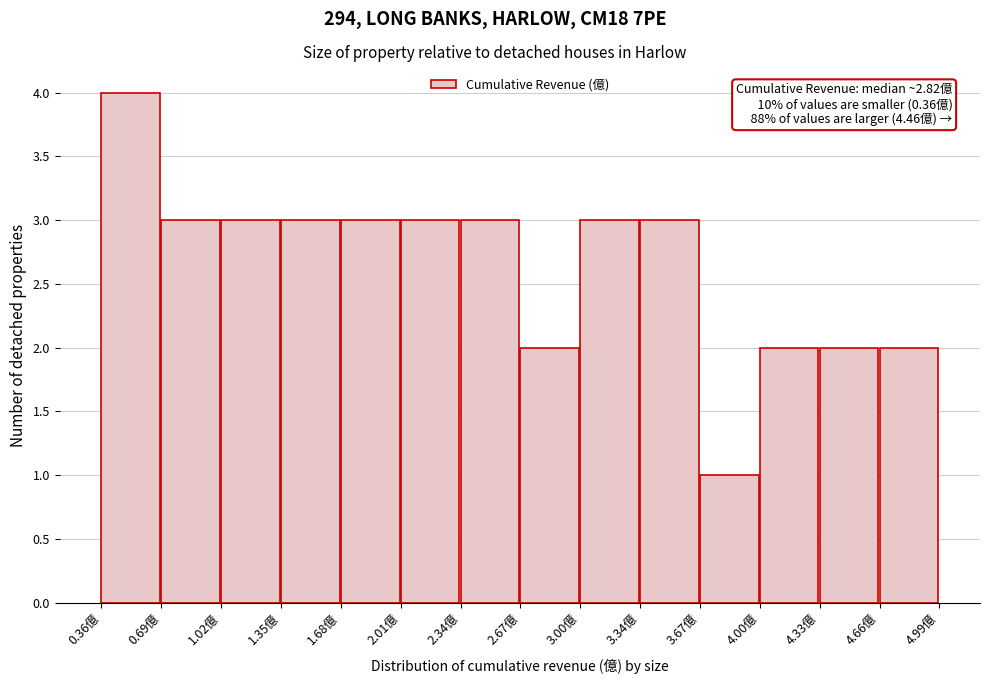

Which range on the x-axis has the tallest bar?

0.35 to 0.70